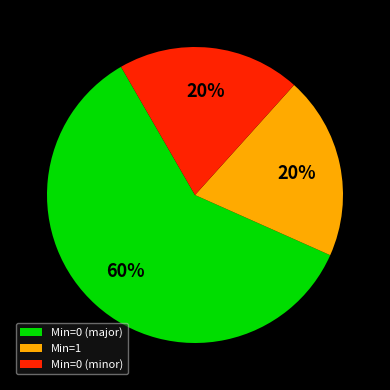

How many segments does this pie chart have?

3